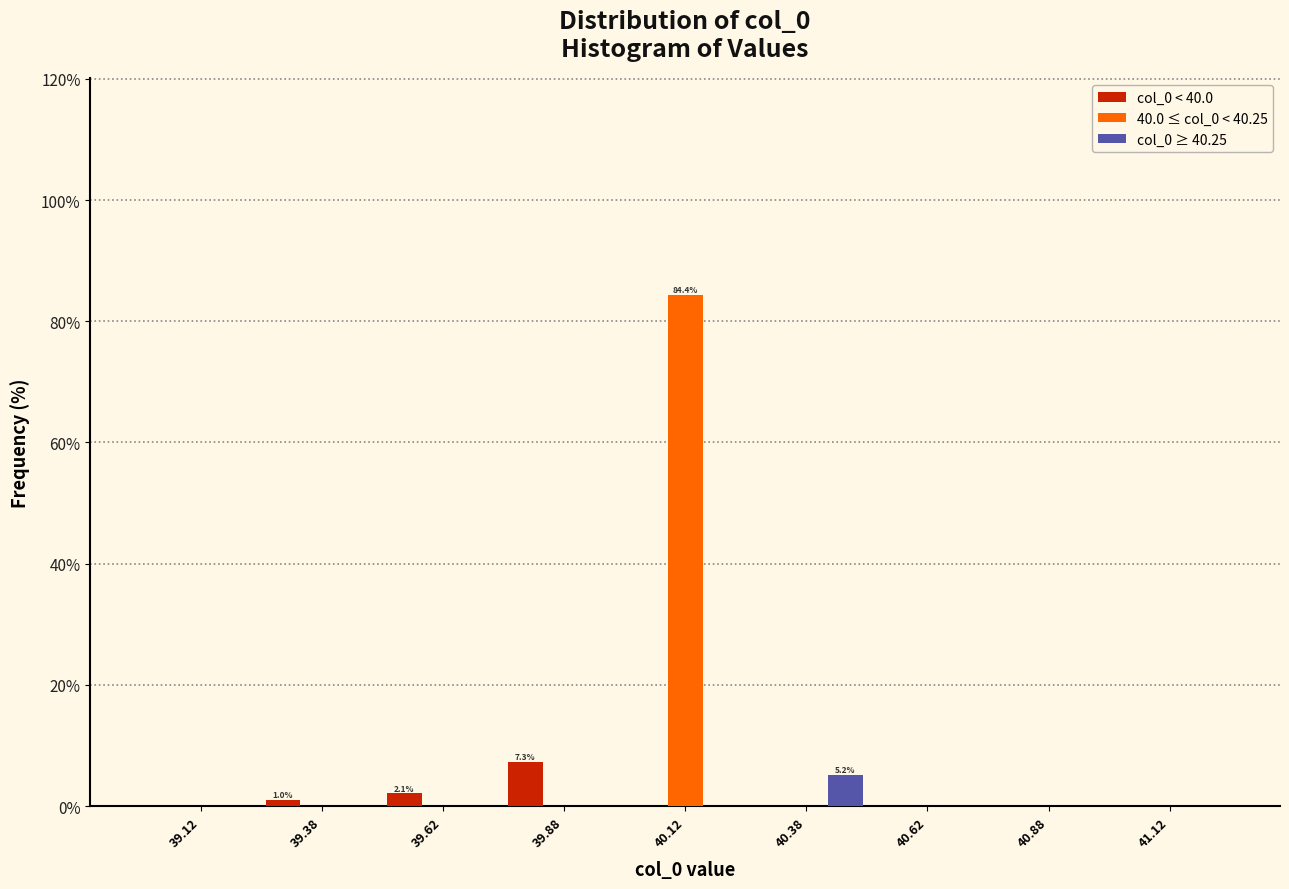

In the 40.0 ≤ col_0 < 40.25 series, which range on the x-axis has the tallest bar?

40.00 to 40.25